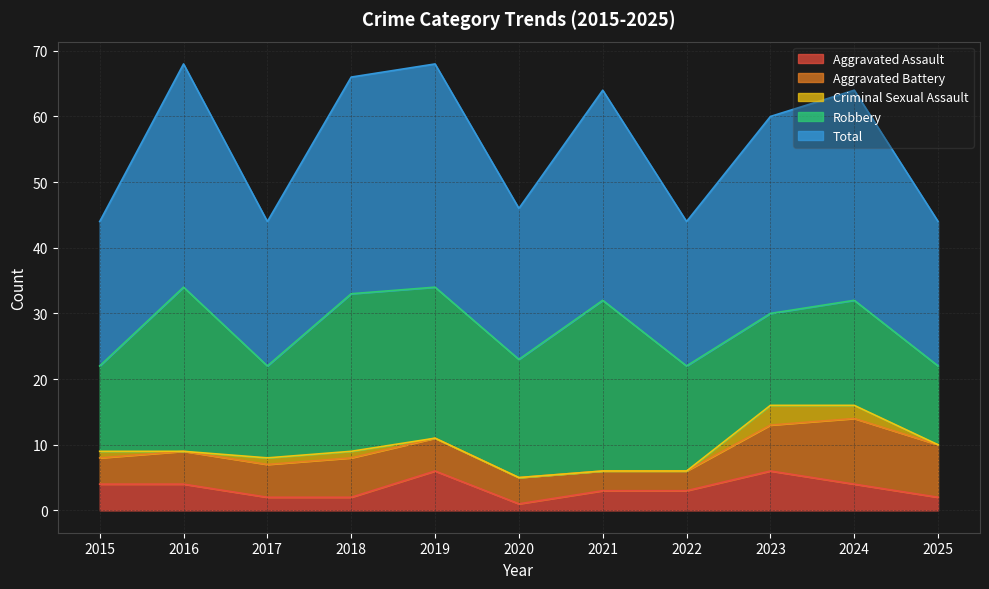

What is the total value across all series at 2018?

66